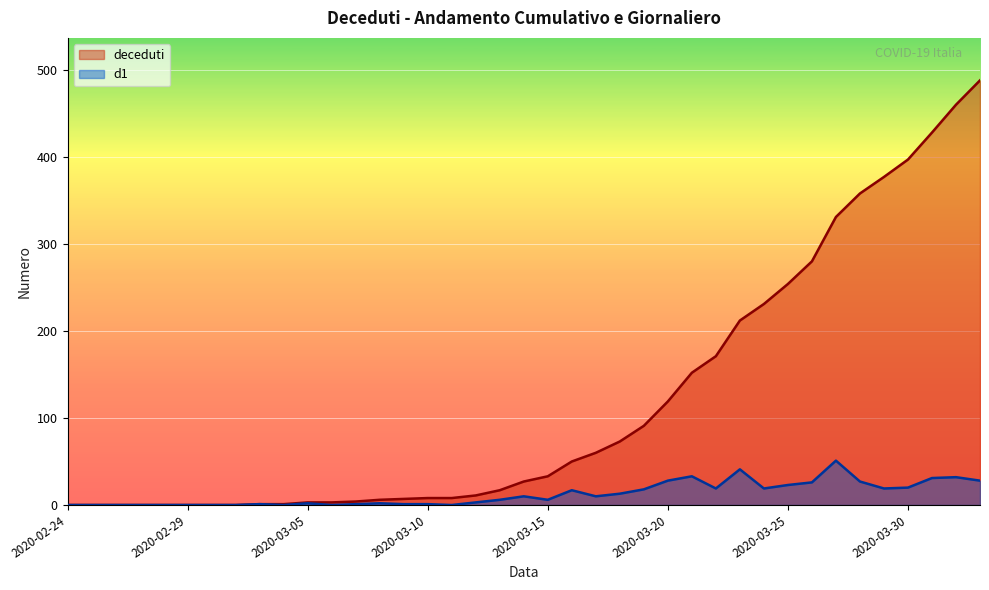

Between 2020-02-26 and 2020-03-30, which series saw the biggest shift?

deceduti